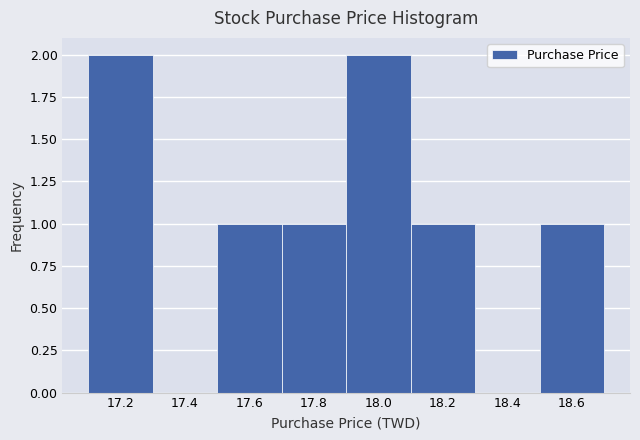

Reading left to right, list every bar in this chart as the range it spans on the x-axis followed by its height. The values are not printed on the chart, so give them approximately, as read against the axis.

17.1 to 17.3: 2
17.3 to 17.5: 0
17.5 to 17.7: 1
17.7 to 17.9: 1
17.9 to 18.1: 2
18.1 to 18.3: 1
18.3 to 18.5: 0
18.5 to 18.7: 1